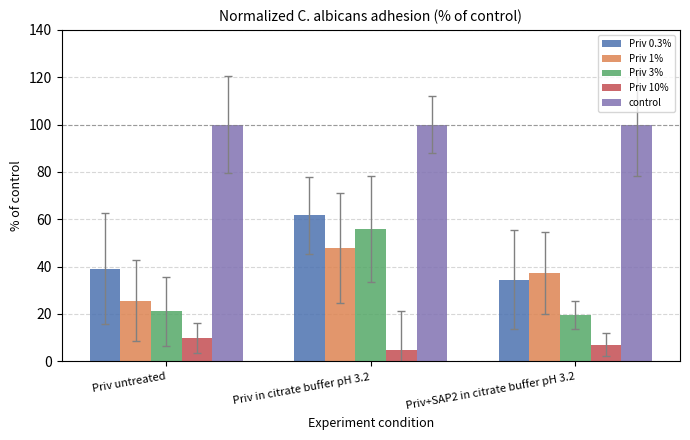

What is the label of the 2nd bar from the right?

Priv in citrate buffer pH 3.2